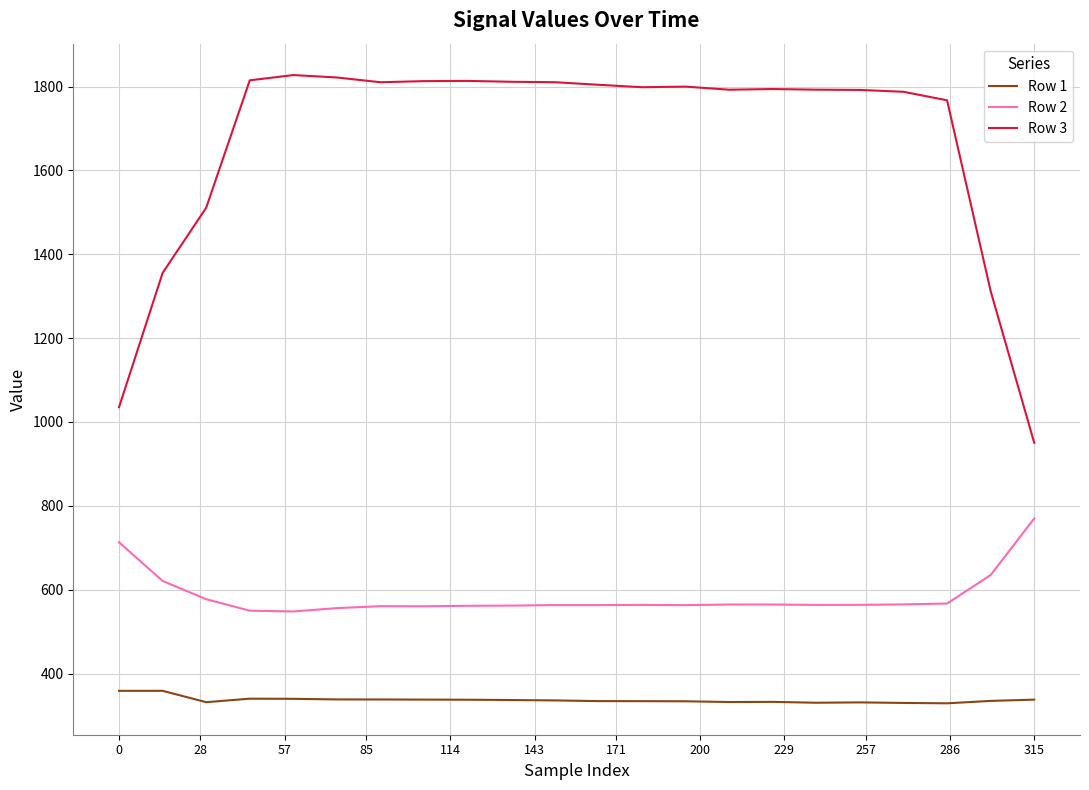

What is the minimum value shown in the chart?

329.0